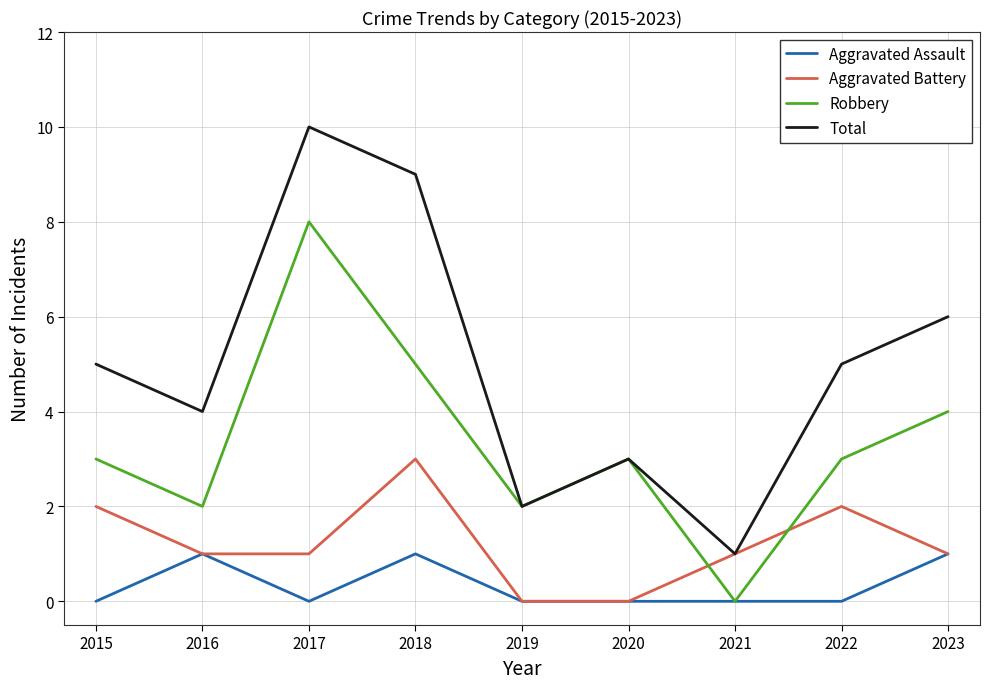

Rank the series by their average value, from highest to lowest.

Total, Robbery, Aggravated Battery, Aggravated Assault